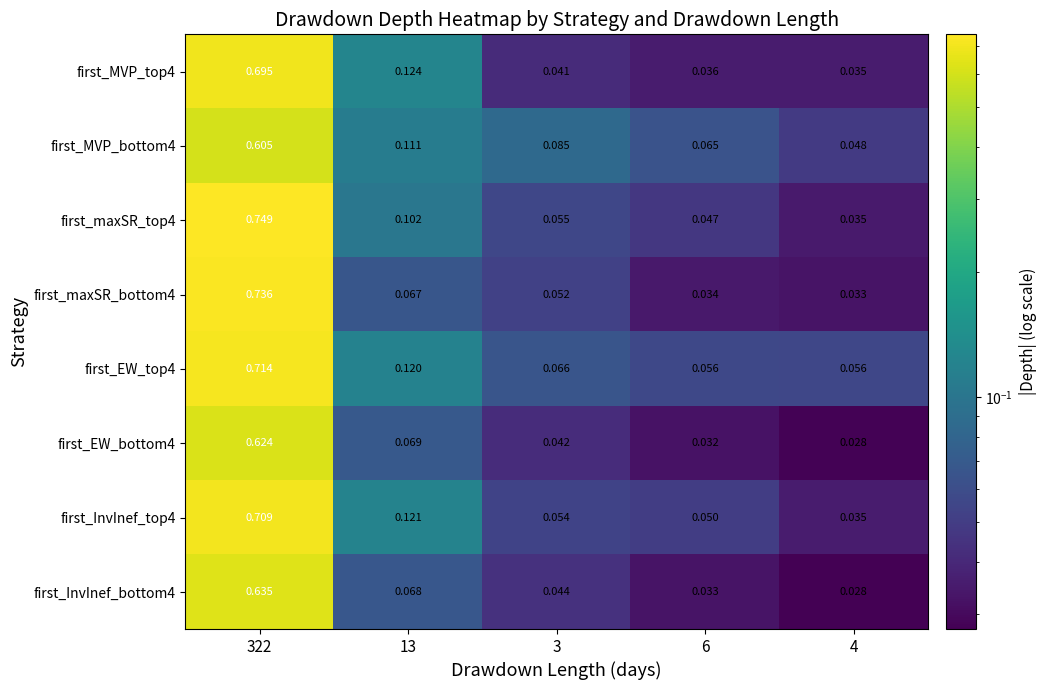

How many data points does each series have?

5